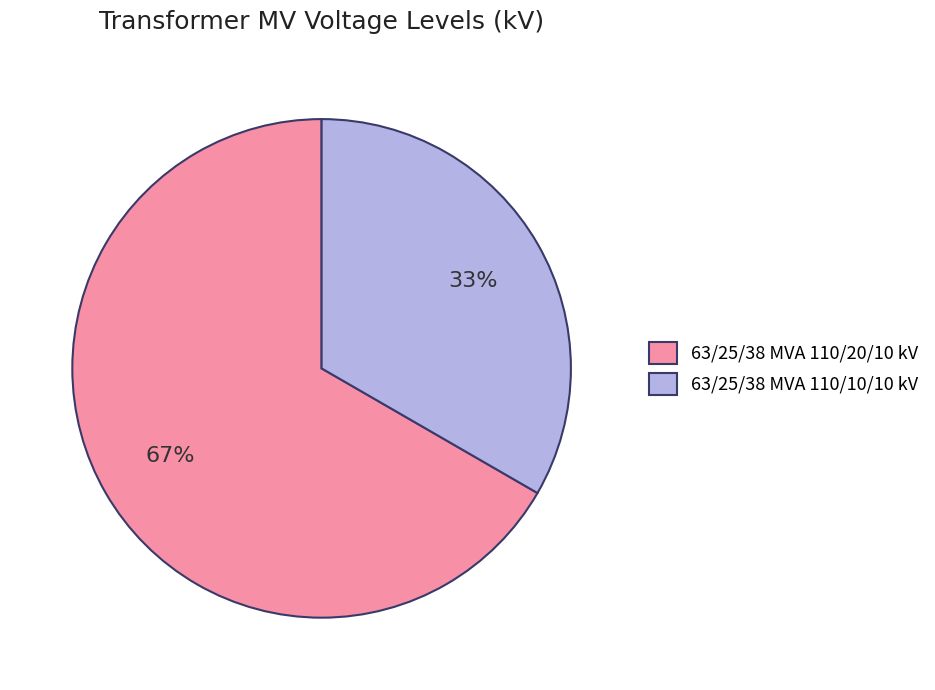

What is the ratio of the value at 63/25/38 MVA 110/20/10 kV to the value at 63/25/38 MVA 110/10/10 kV?

2.0